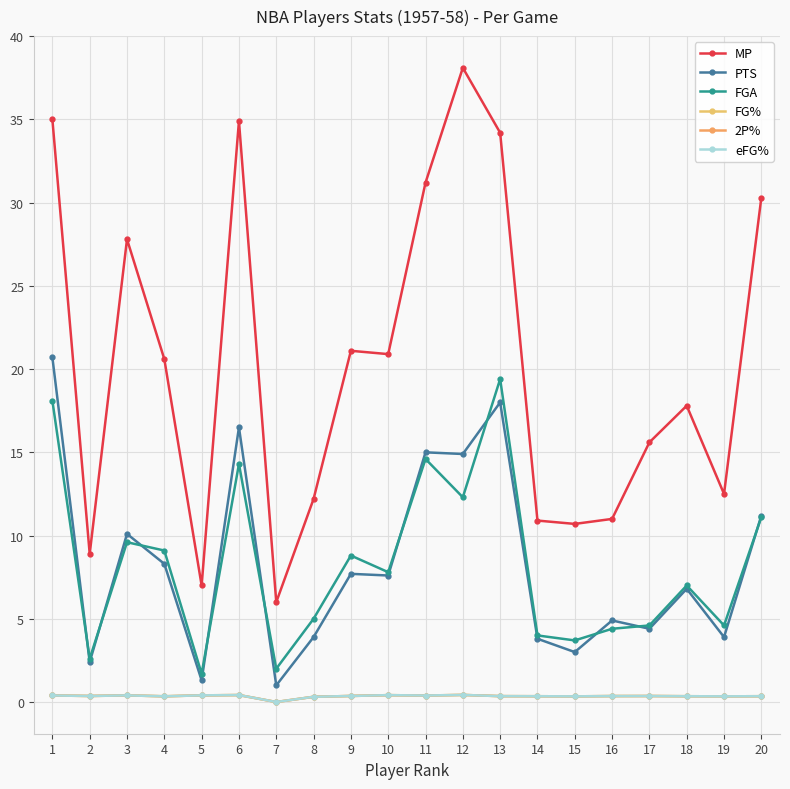

The 2P% series shows 0.4 at 12. True or false?

True